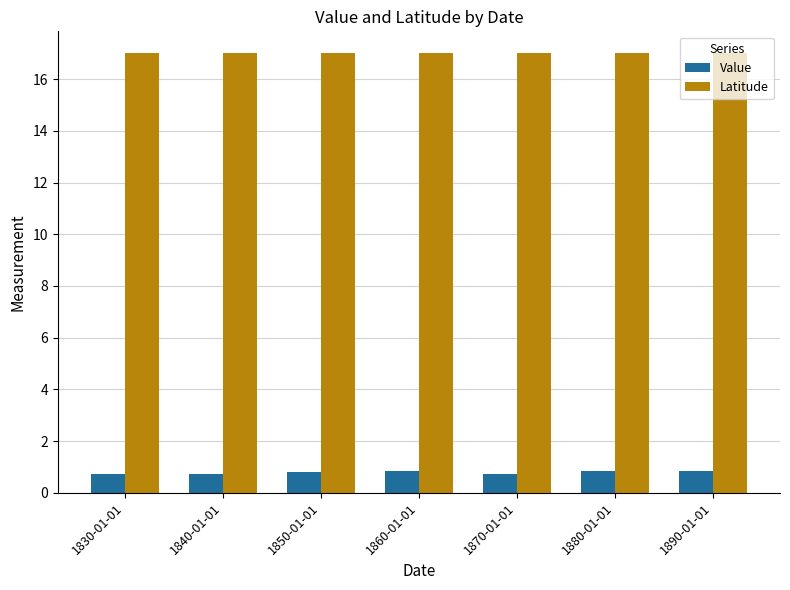

True or false: Latitude has a value of 11.1 at 1870-01-01.

False